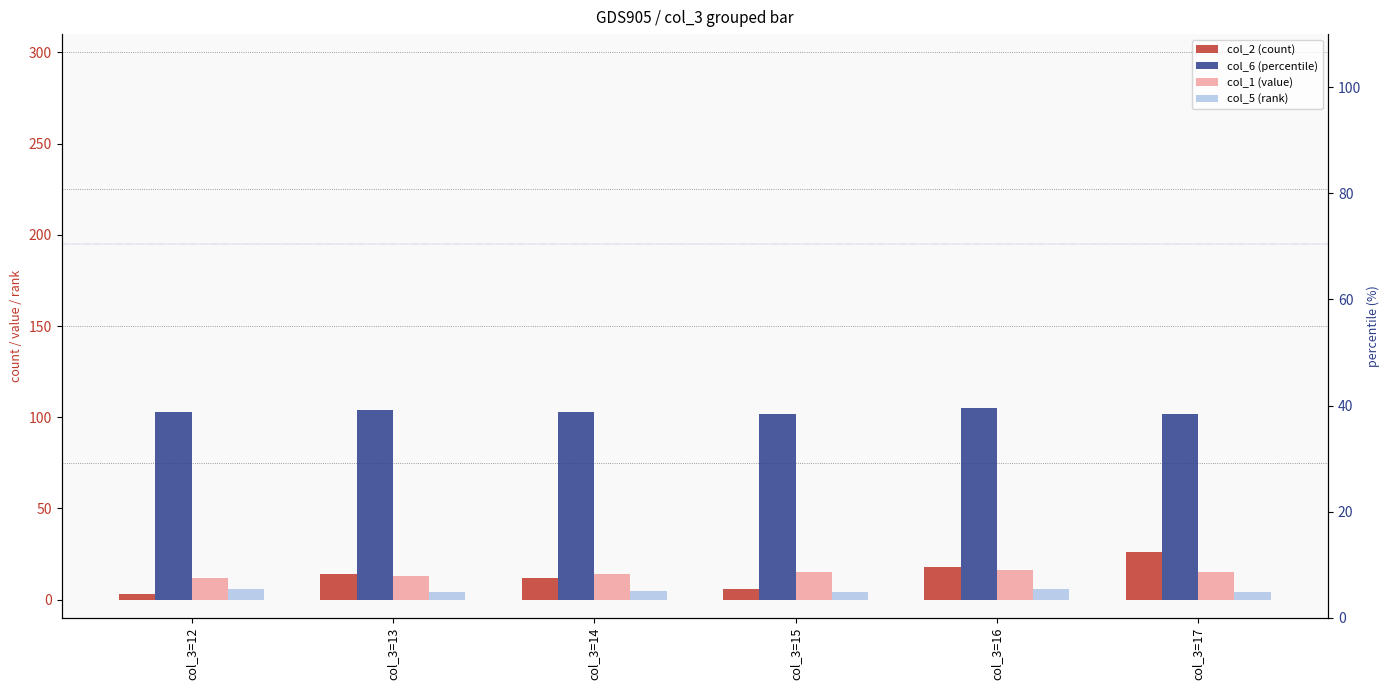

How many values in the col_1 (value) series exceed 15?

1